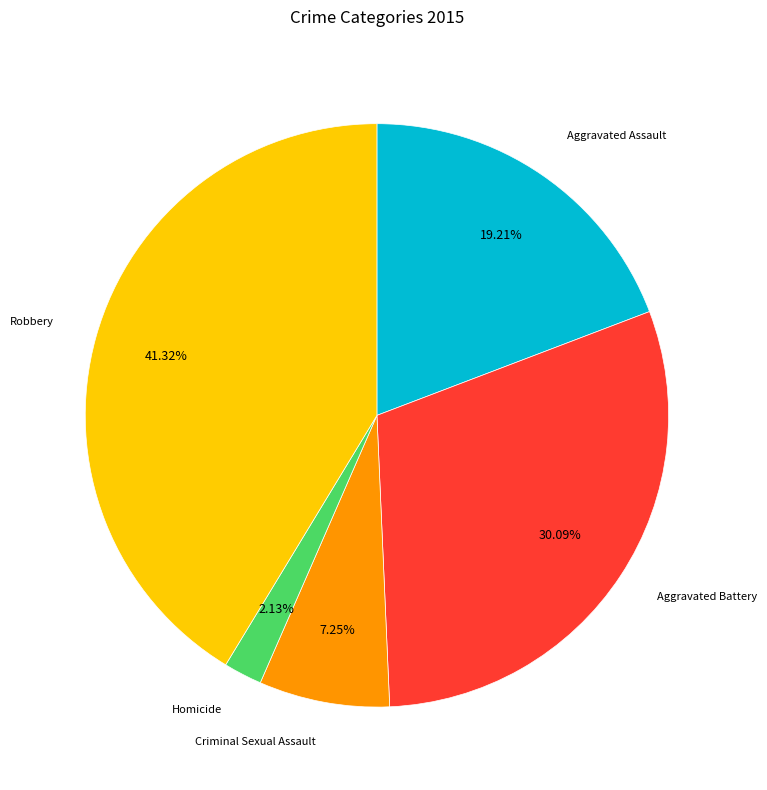

How many slices are in this pie chart?

5